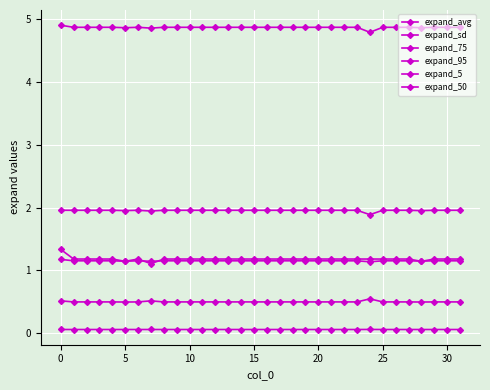

How many interior local valleys does the expand_95 series have?

4